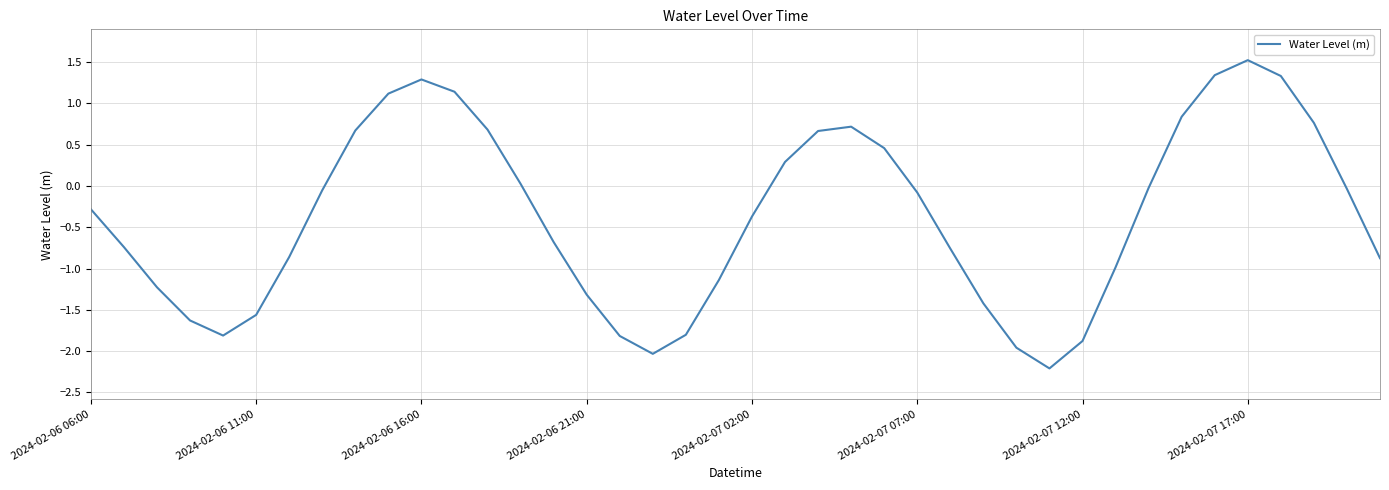

What is the difference between the maximum and minimum values?

3.7